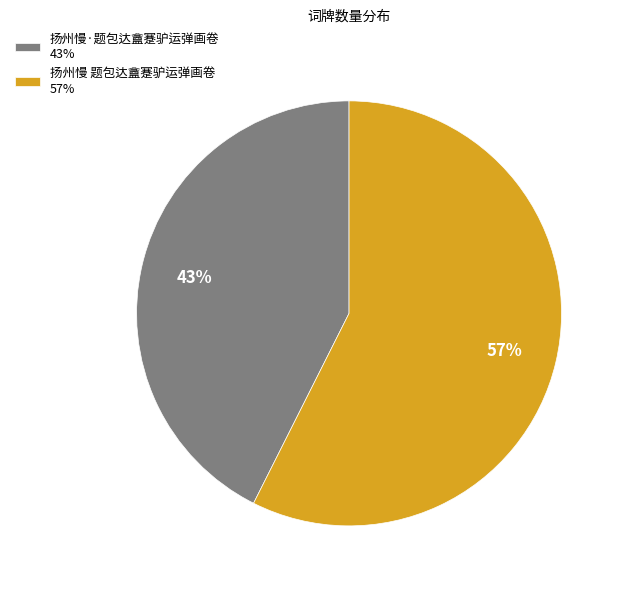

What is the majority slice?

扬州慢 题包达盦蹇驴运弹画卷